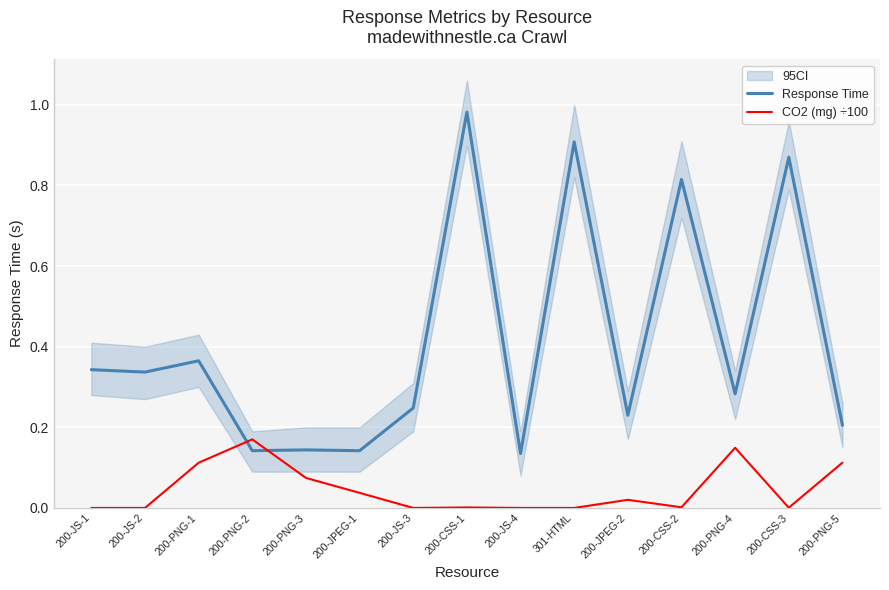

Is it true that CO2 (mg) ÷100 equals 0.0 at 200-JS-3?

True